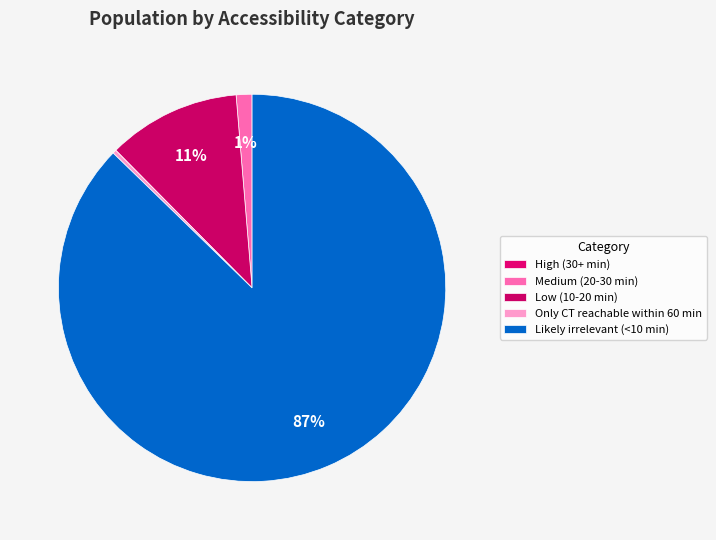

What portion of the pie excludes Only CT reachable within 60 min?

99.7%